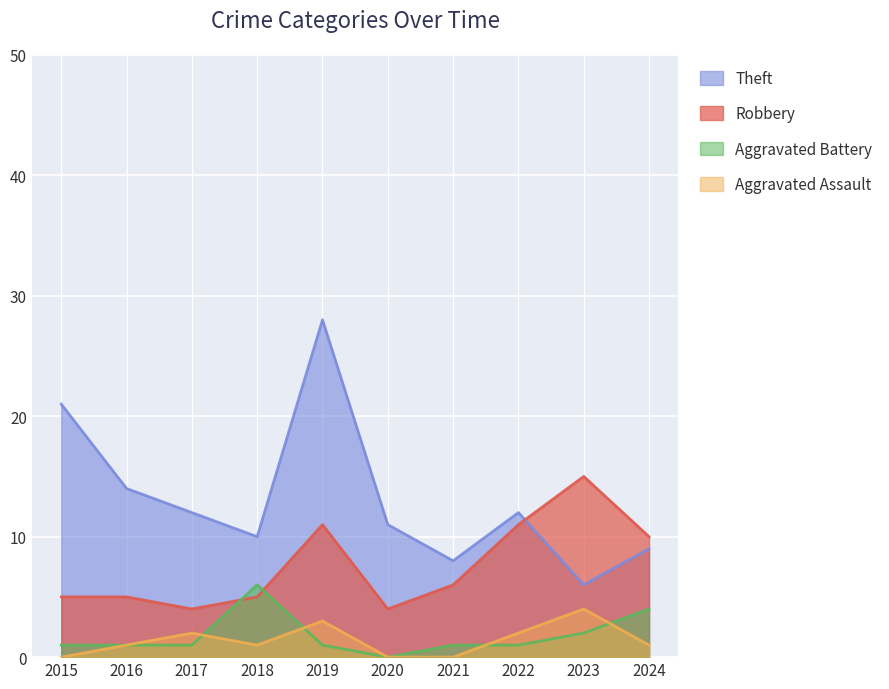

True or false: Aggravated Battery has a value of 1 at 2021.

True